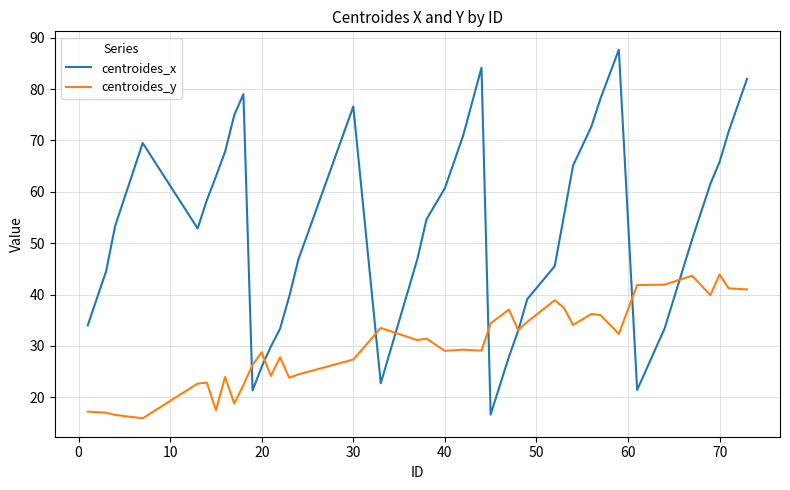

Which series has the widest spread of values?

centroides_x